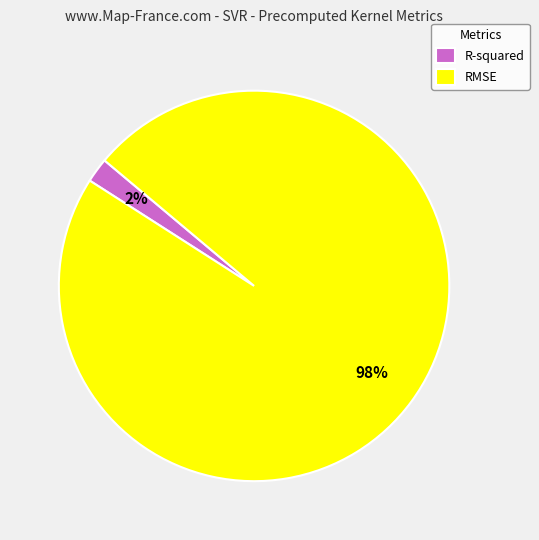

How many segments does this pie chart have?

2